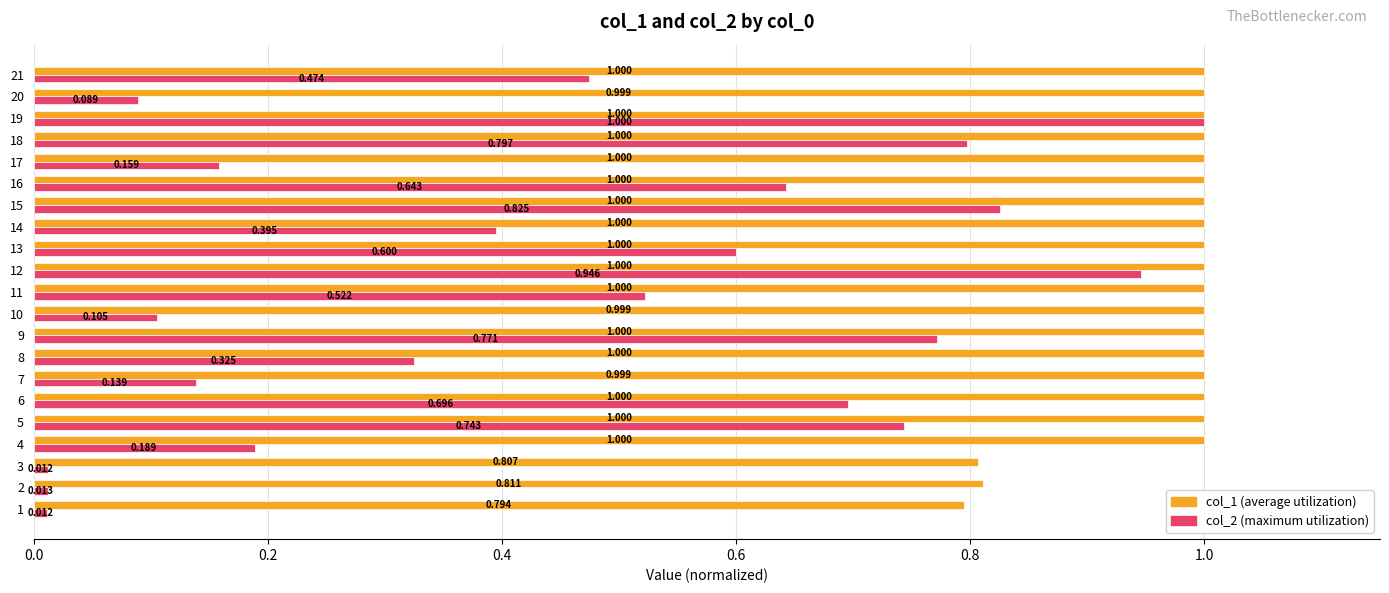

What is the sum of all col_2 (maximum utilization) values?

9.5